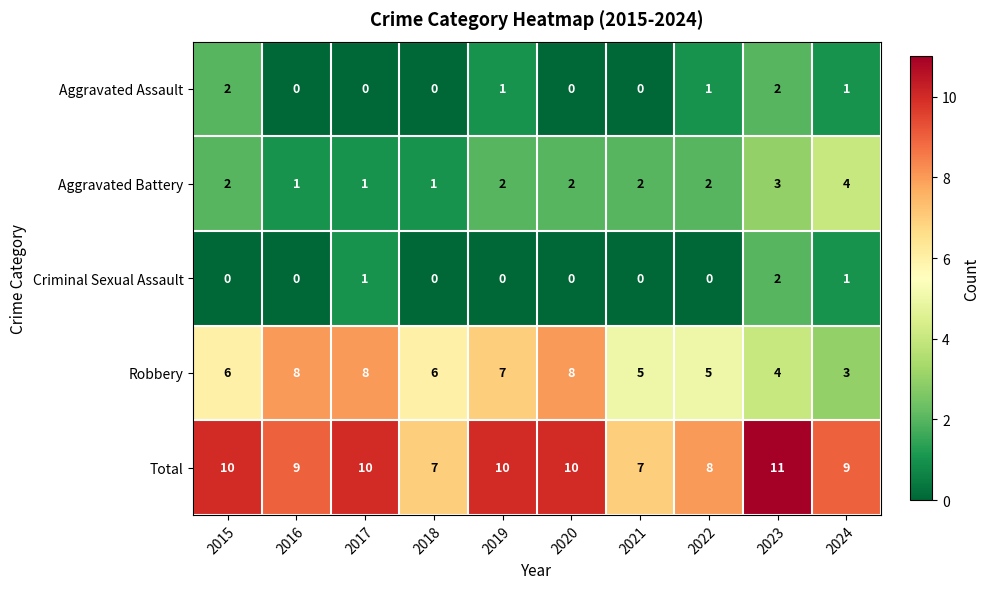

True or false: Total has a value of 9 at 2024.

True